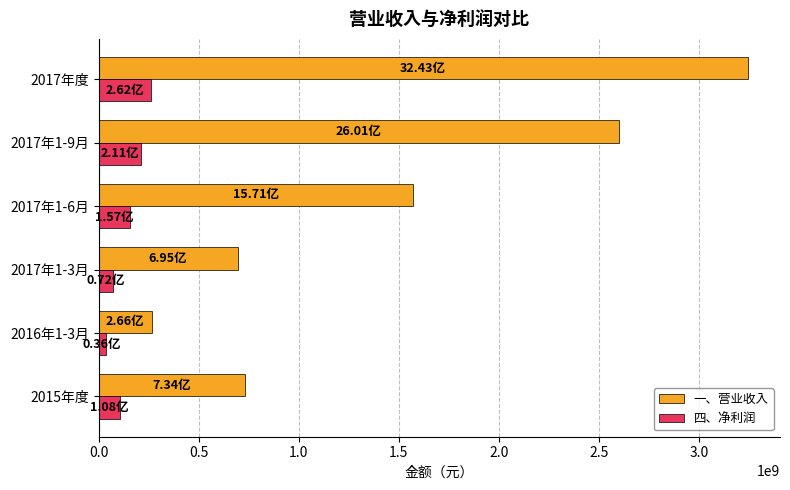

At 2017年度, list the series in order from largest to smallest.

一、营业收入, 四、净利润